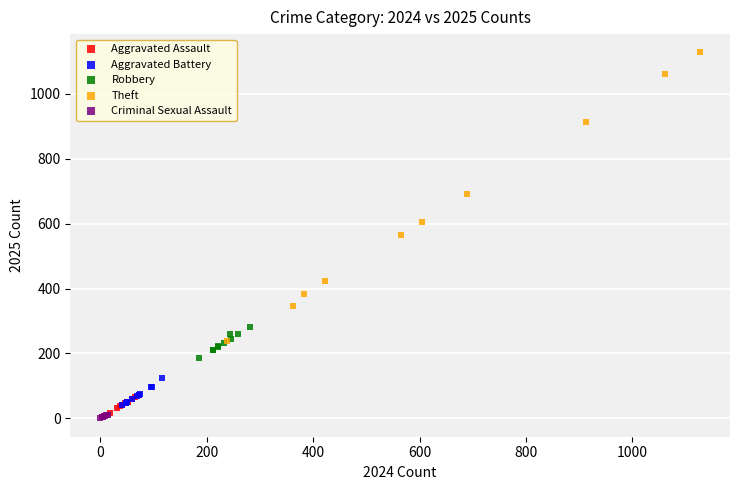

Which series reaches the minimum Y coordinate?

Criminal Sexual Assault